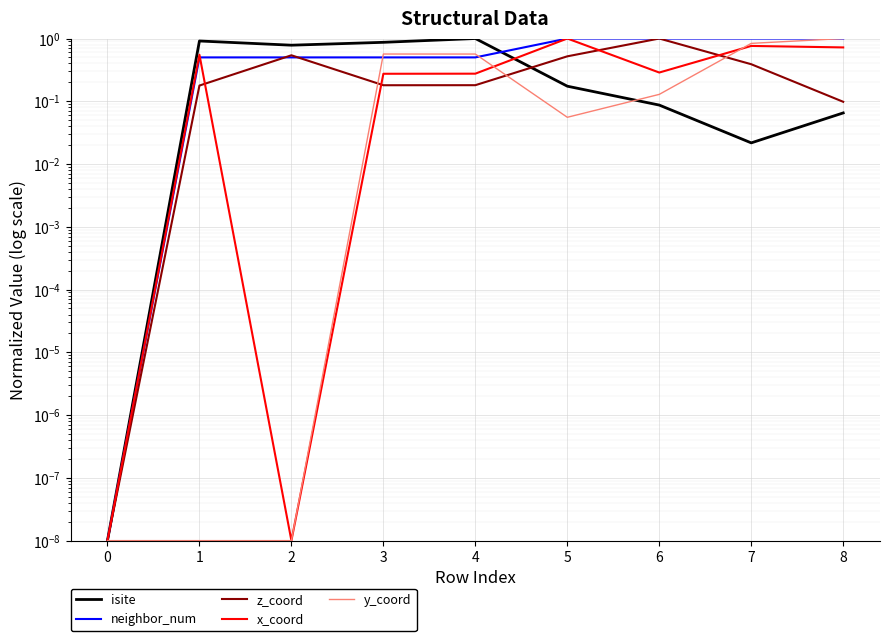

What is the greatest value displayed?

1.0